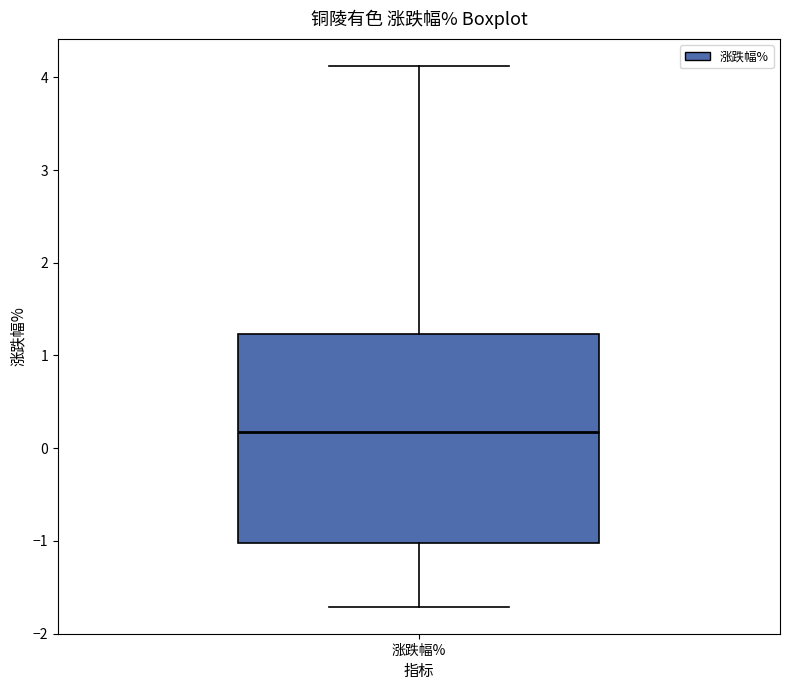

Where is the lower edge of the box for 涨跌幅% on the y-axis? The values are not printed on the chart, so give them approximately, as read against the axis.

-1.0